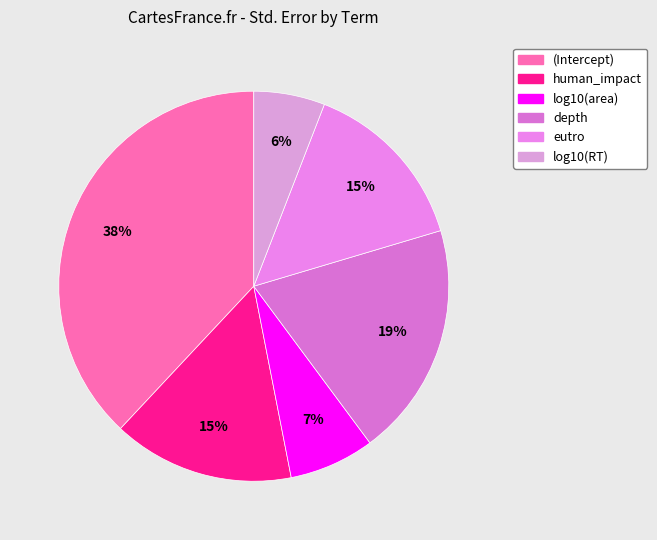

How much of the chart is everything except log10(RT)?

94.1%